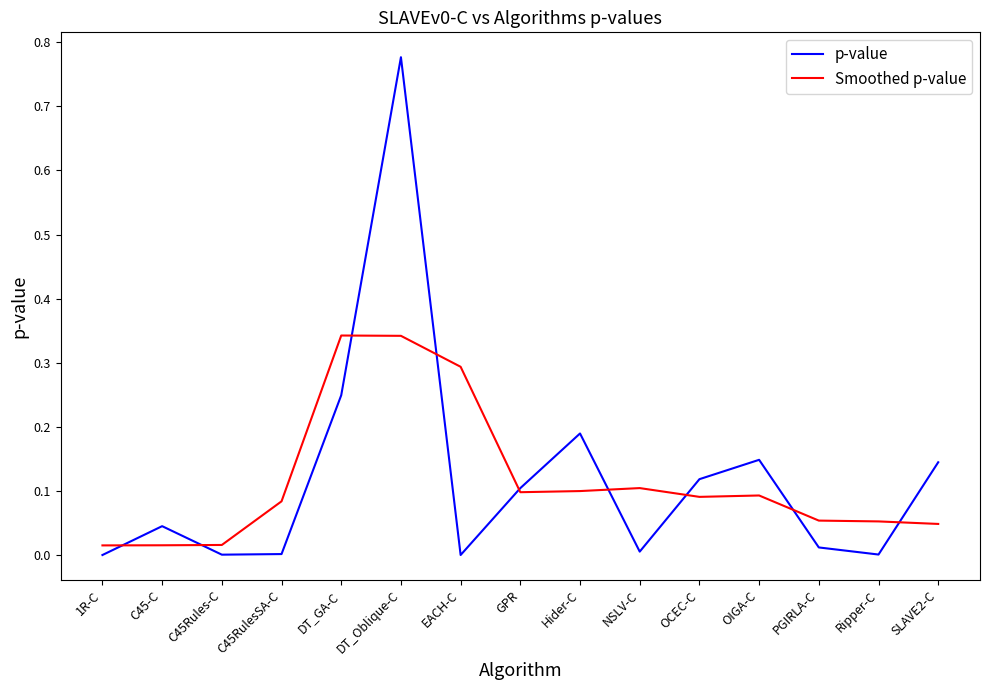

The value of p-value at OCEC-C is 0.2. True or false?

False